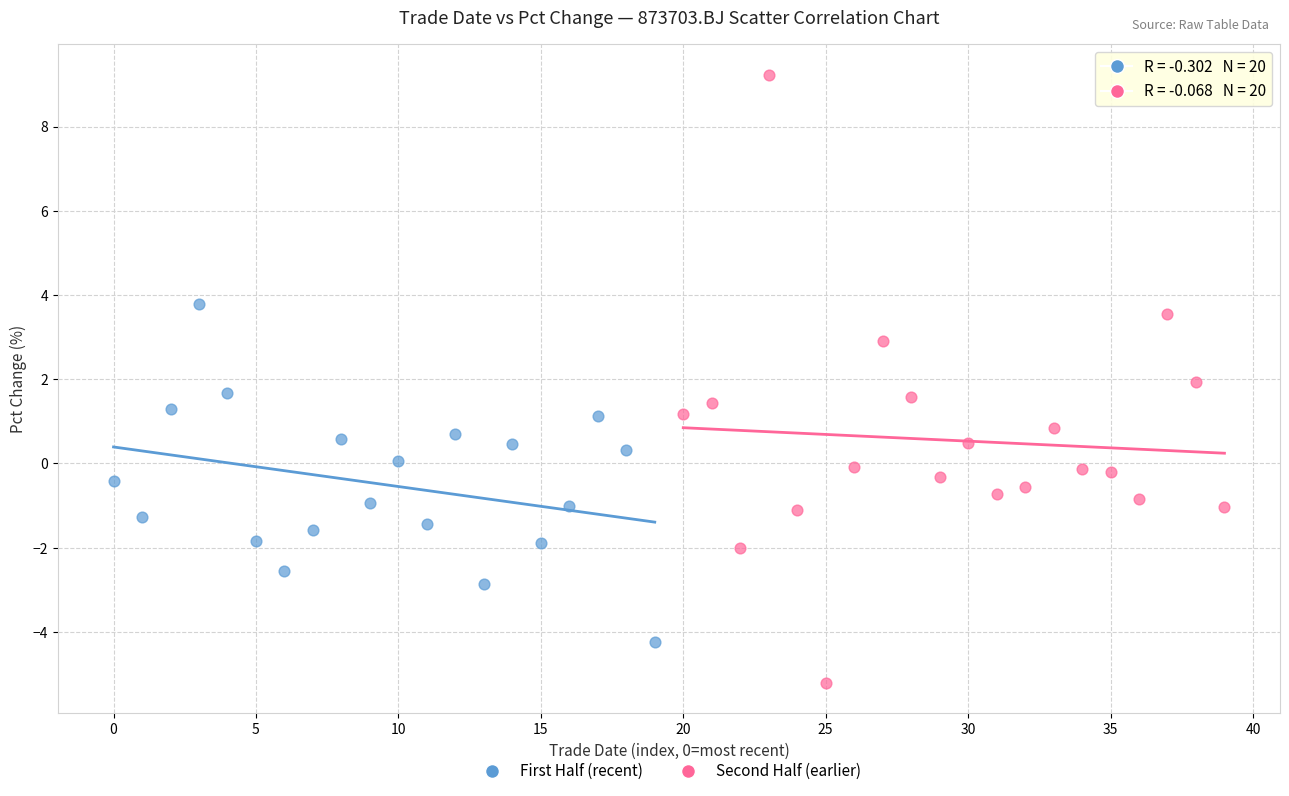

Which series contains the highest Y value?

Second Half (earlier)